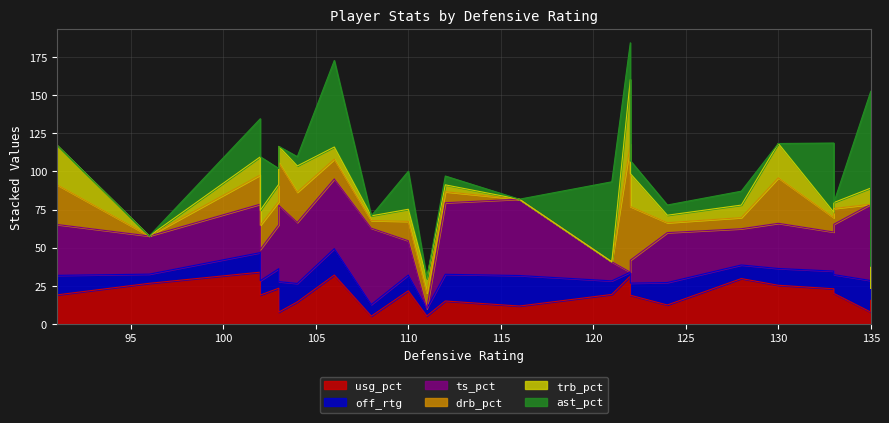

The drb_pct series shows -52.5 at 23. True or false?

False